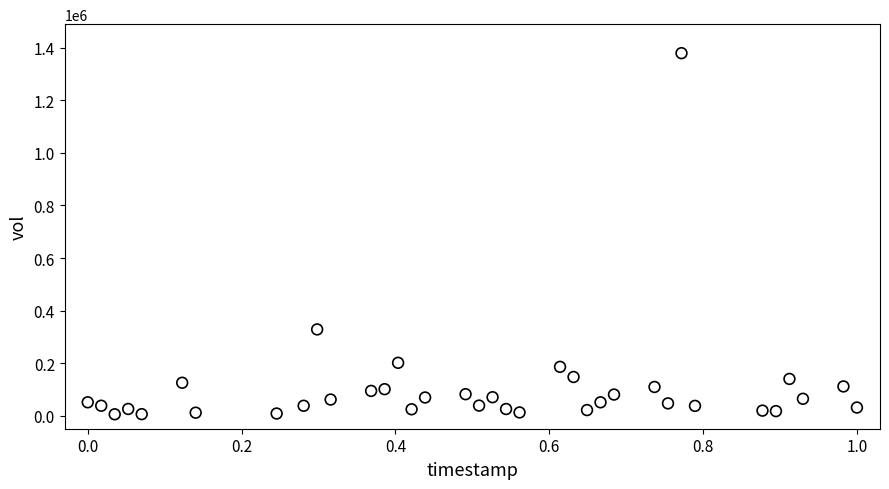

What Y value in the scatter plot is closest to 692500?

328100